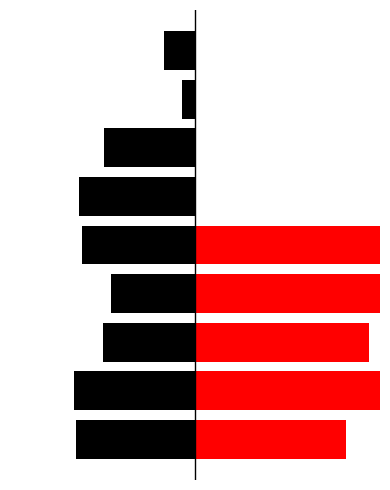

How many data points in Nov 2014 are above 2?

5